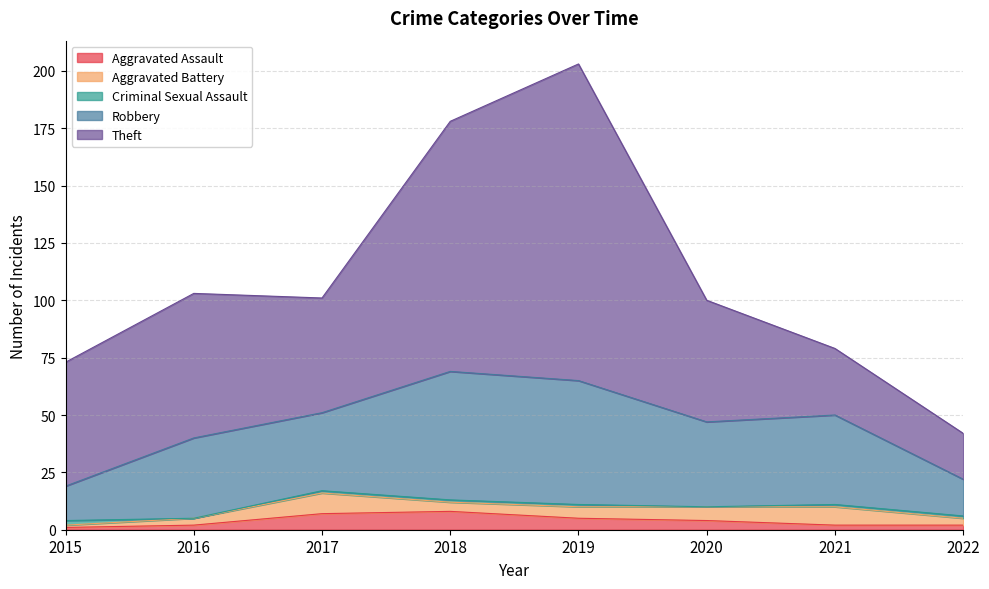

What is the difference between the maximum and second lowest values in the Aggravated Battery series?

6